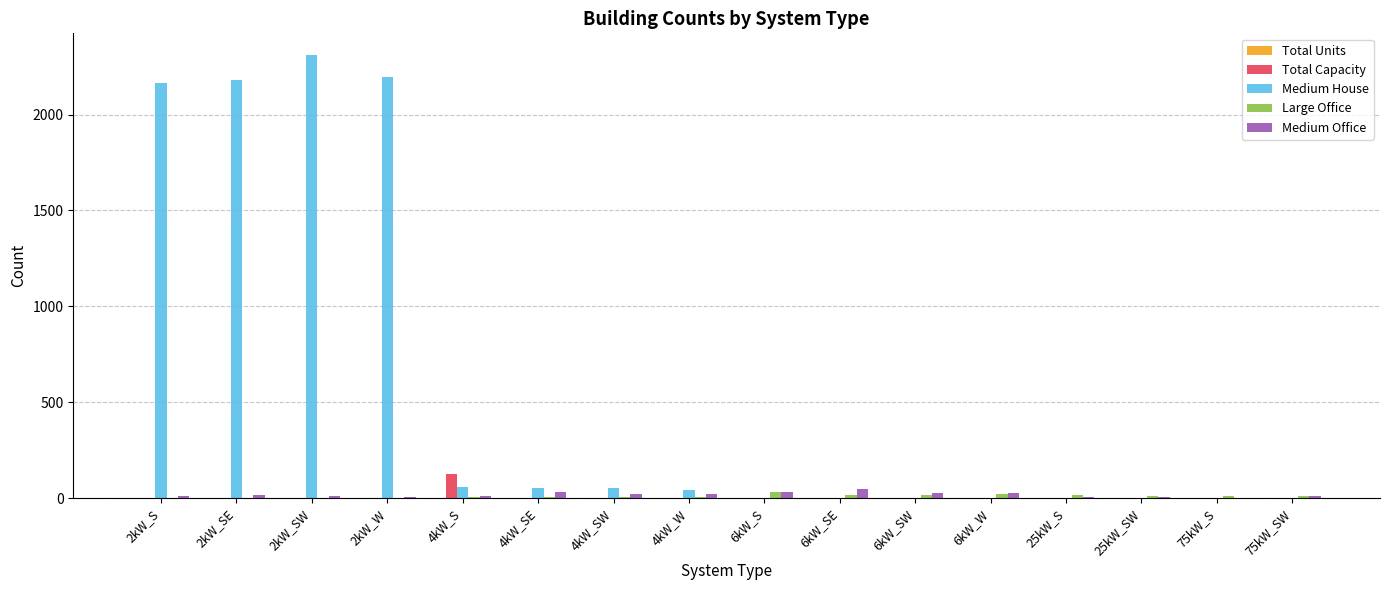

The Medium House series shows 0 at 75kW_S. True or false?

True